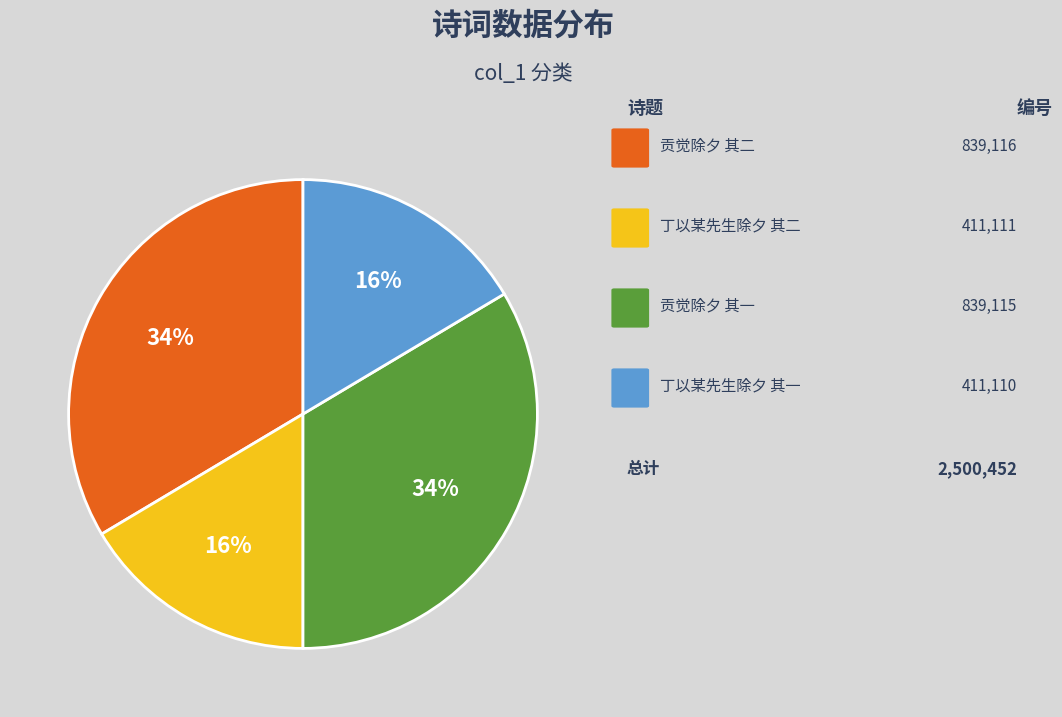

To the nearest percent, what is the average slice percentage?

25%